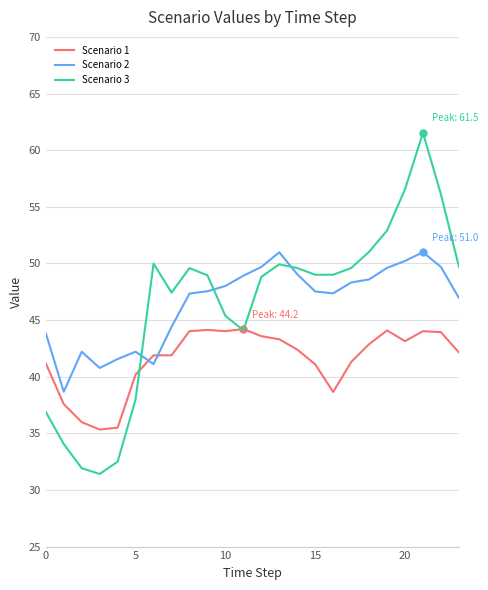

How many categories are shown in the chart?

24